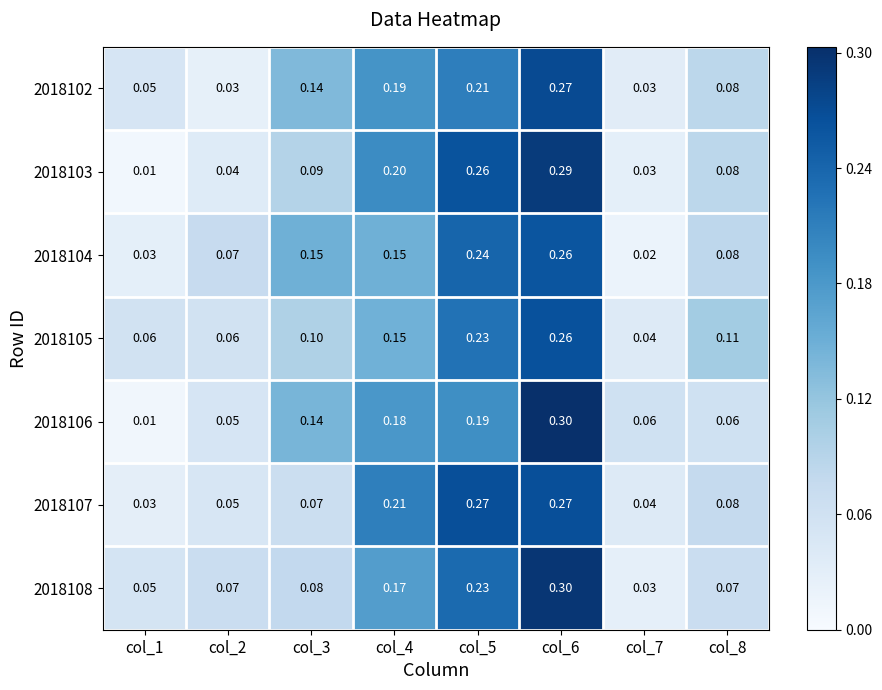

At which category does the chart reach its minimum across all series?

col_1